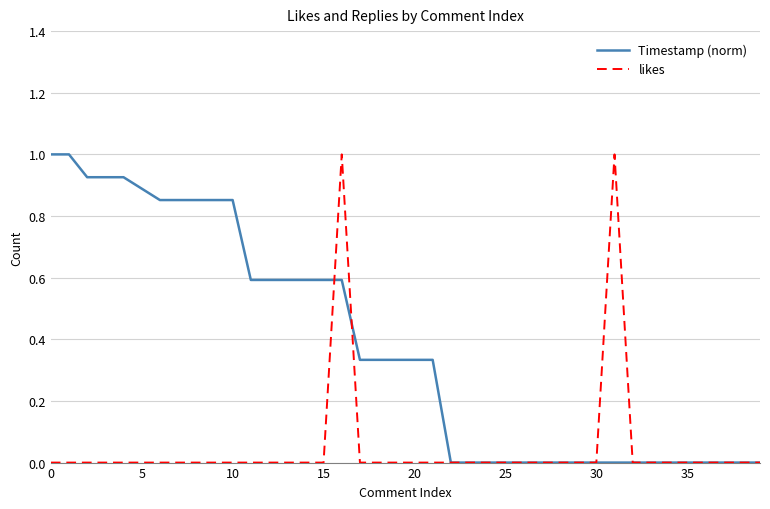

Rank the series by their average value, from highest to lowest.

Timestamp (norm), likes